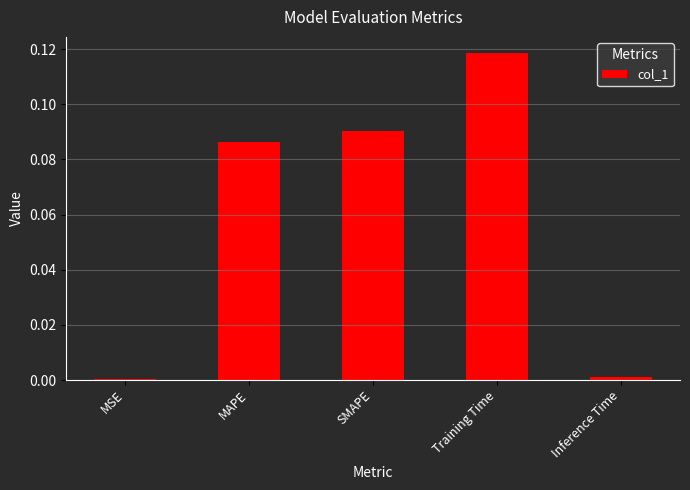

At which category does the chart reach its peak across all series?

Training Time